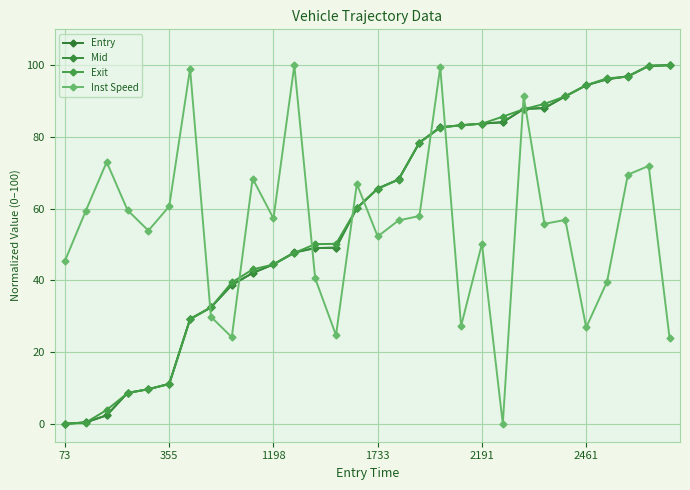

What is the value of the Entry point at the 15th from the left?

60.2